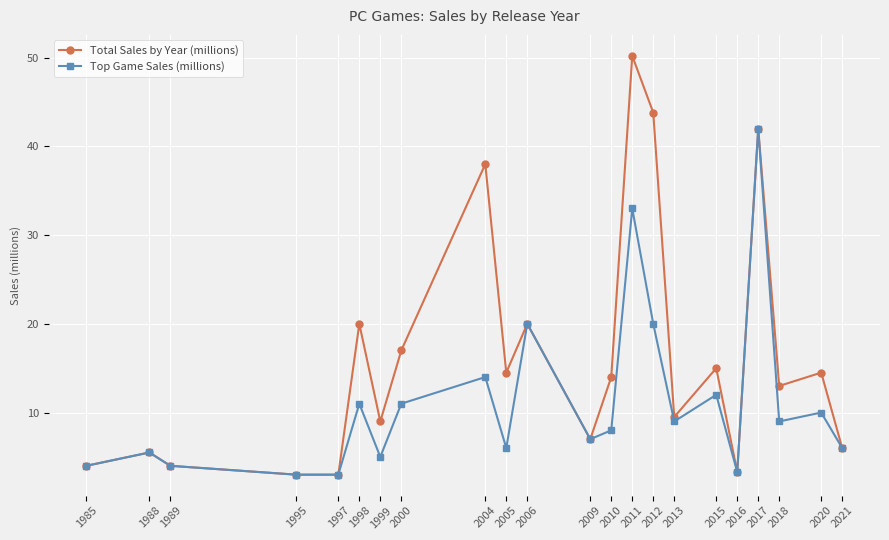

Reading right to left, list all the values displayed in this chart.

Total Sales by Year (millions): 2021=6.0	2020=14.5	2018=13.0	2017=42.0	2016=3.3	2015=15.0	2013=9.5	2012=43.8	2011=50.2	2010=14.0	2009=7.0	2006=20.0	2005=14.5	2004=38.0	2000=17.0	1999=9.0	1998=20.0	1997=3.0	1995=3.0	1989=4.0	1988=5.5	1985=4.0
Top Game Sales (millions): 2021=6.0	2020=10.0	2018=9.0	2017=42.0	2016=3.3	2015=12.0	2013=9.0	2012=20.0	2011=33.0	2010=8.0	2009=7.0	2006=20.0	2005=6.0	2004=14.0	2000=11.0	1999=5.0	1998=11.0	1997=3.0	1995=3.0	1989=4.0	1988=5.5	1985=4.0